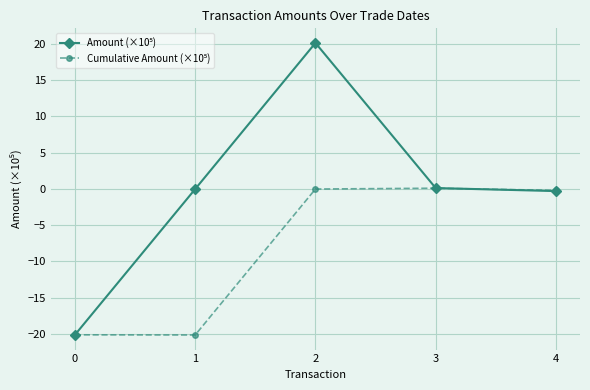

What is the greatest value displayed?

20.1